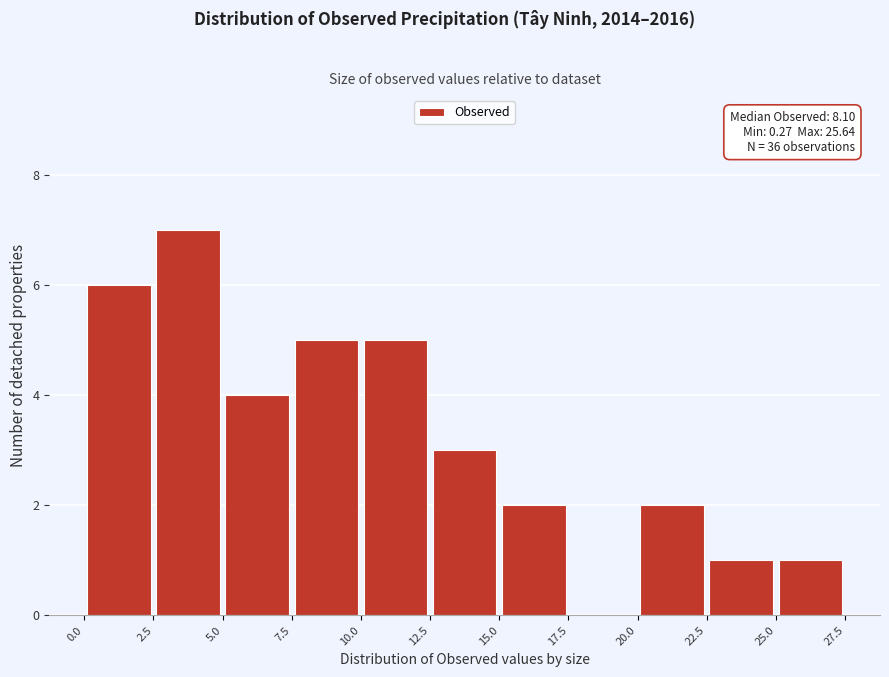

Over which range of the x-axis is the bar tallest?

2.5 to 5.0